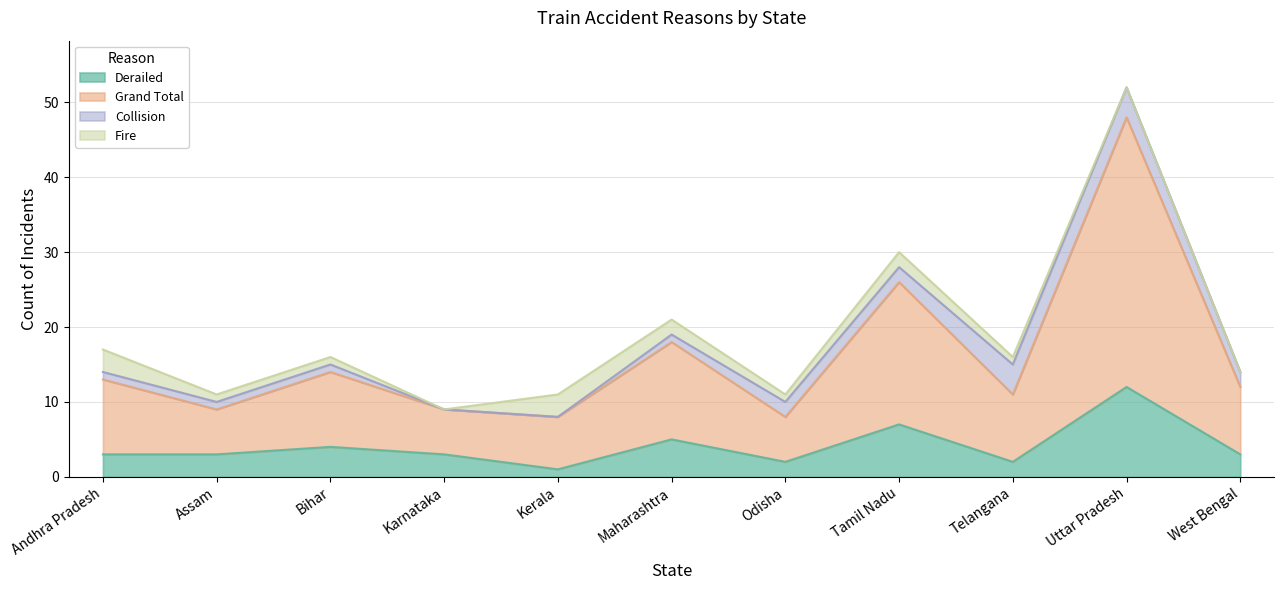

What is the value of the Derailed point at the 9th from the left?

2